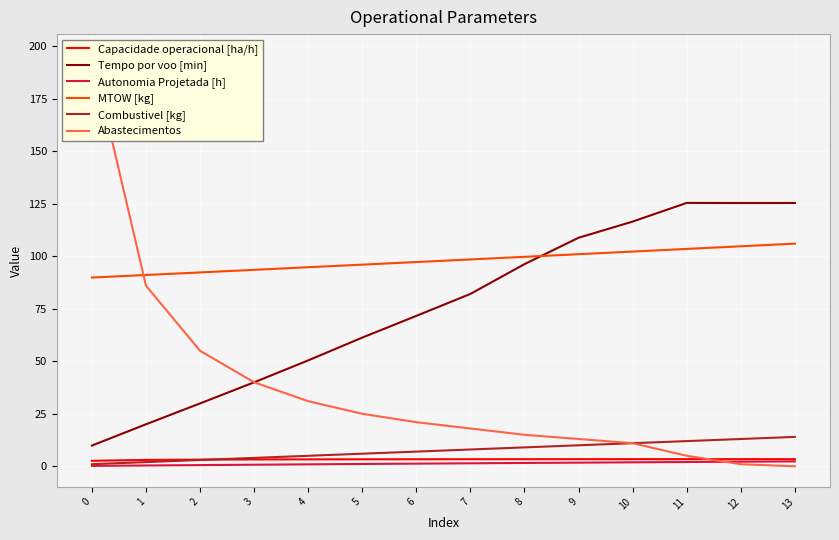

True or false: Abastecimentos has more than 1 interior local peaks.

False